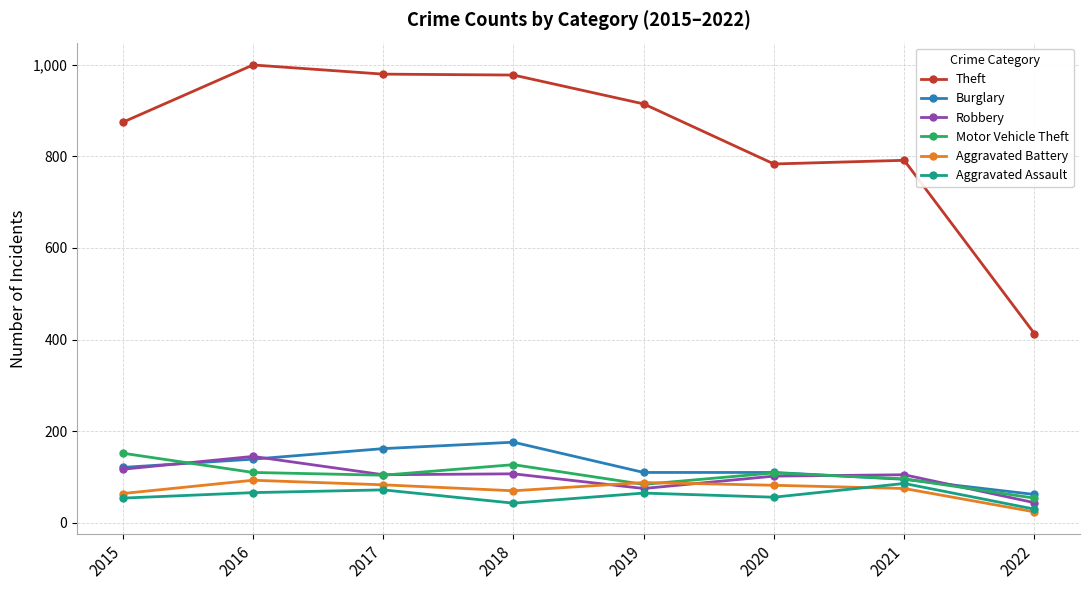

What are all the series names shown in the legend?

Theft, Burglary, Robbery, Motor Vehicle Theft, Aggravated Battery, Aggravated Assault